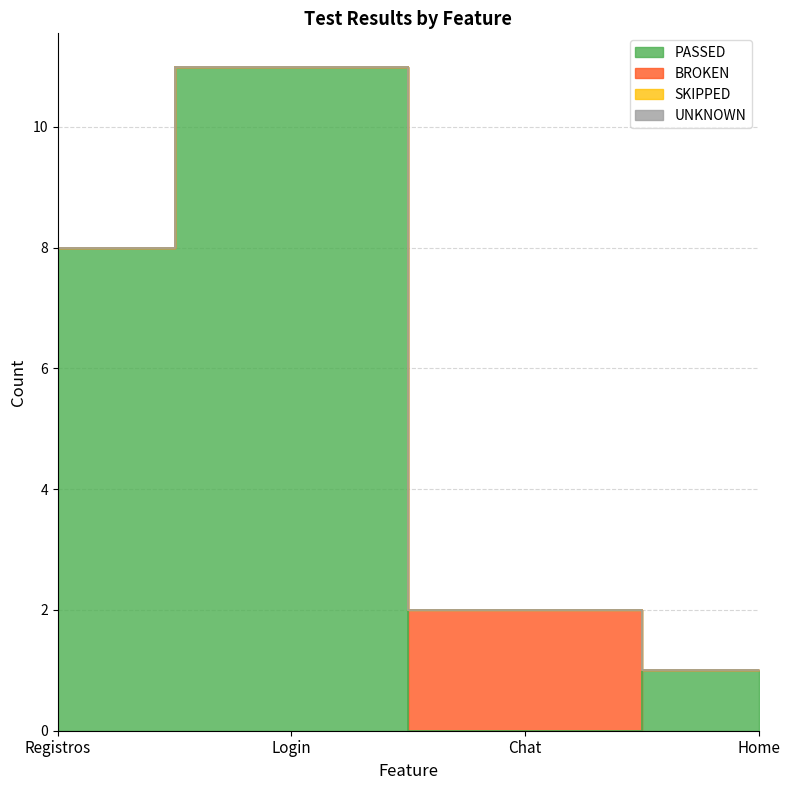

At which label is BROKEN closest to 1?

Registros